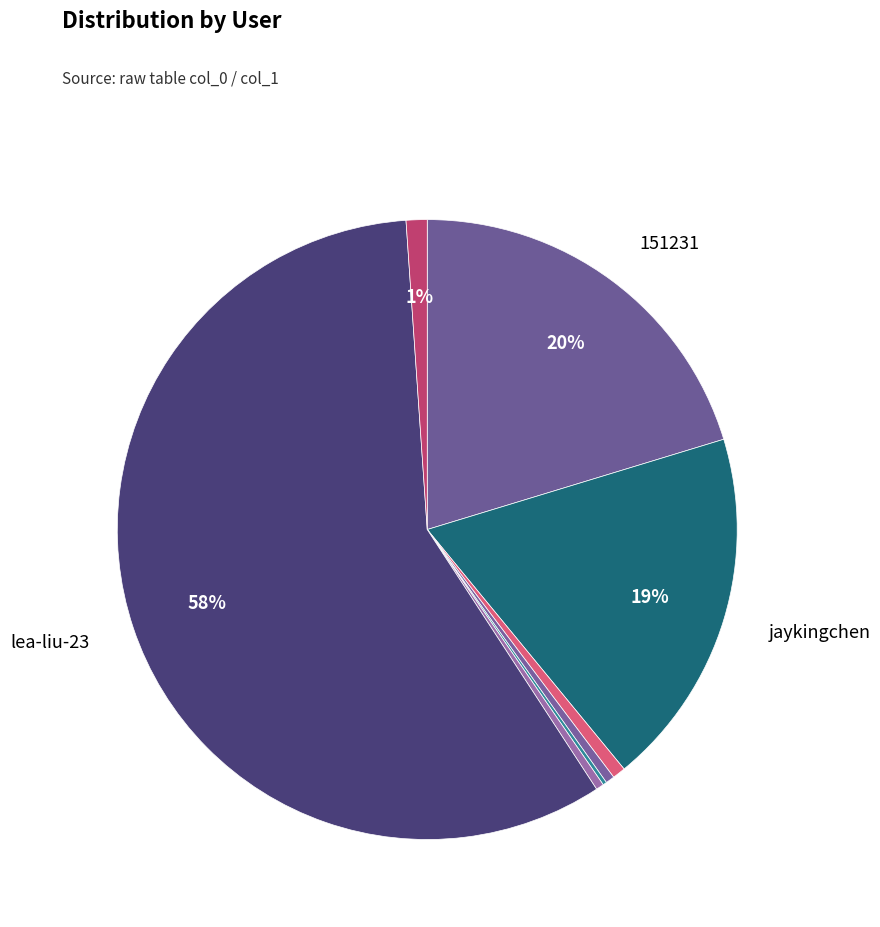

Rank the categories by value from highest to lowest.

lea-liu-23, 151231, jaykingchen, reimuhakurei2017, Mic238, vega13, xiao-you-zi-30-29, tian-yin-ling